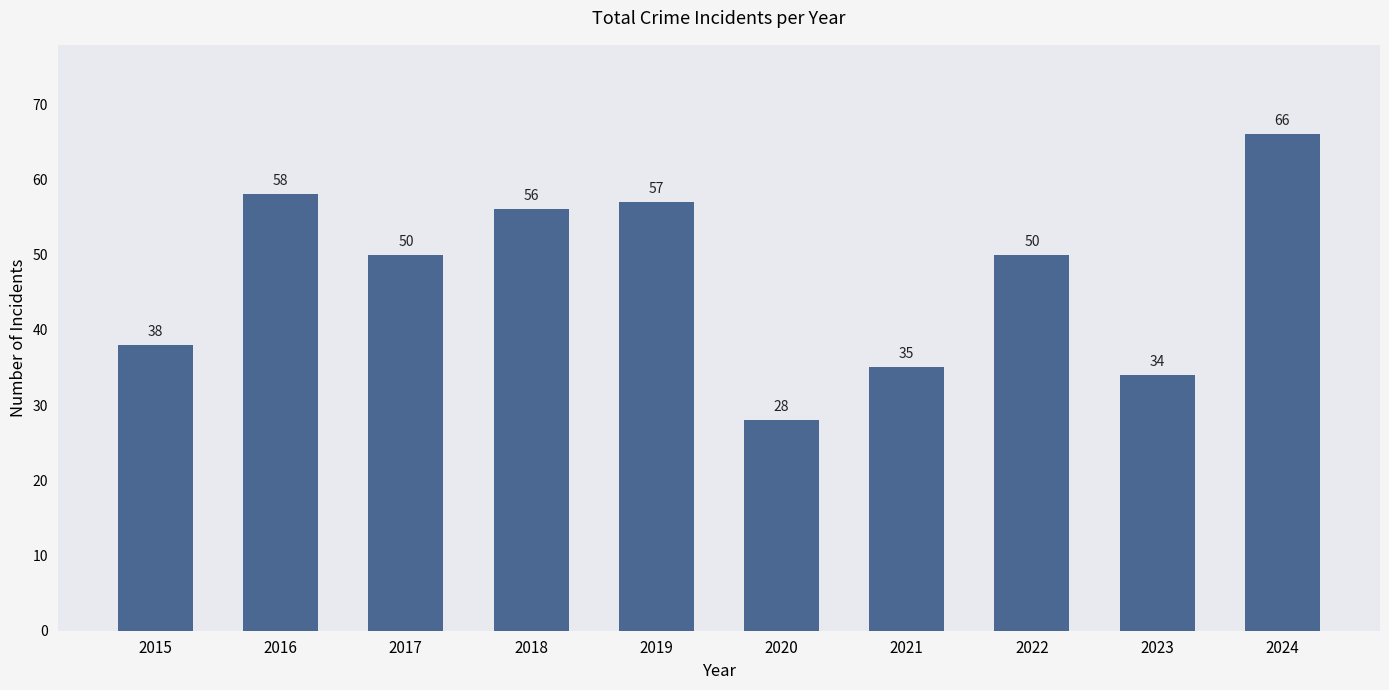

How many bars are there in total?

10